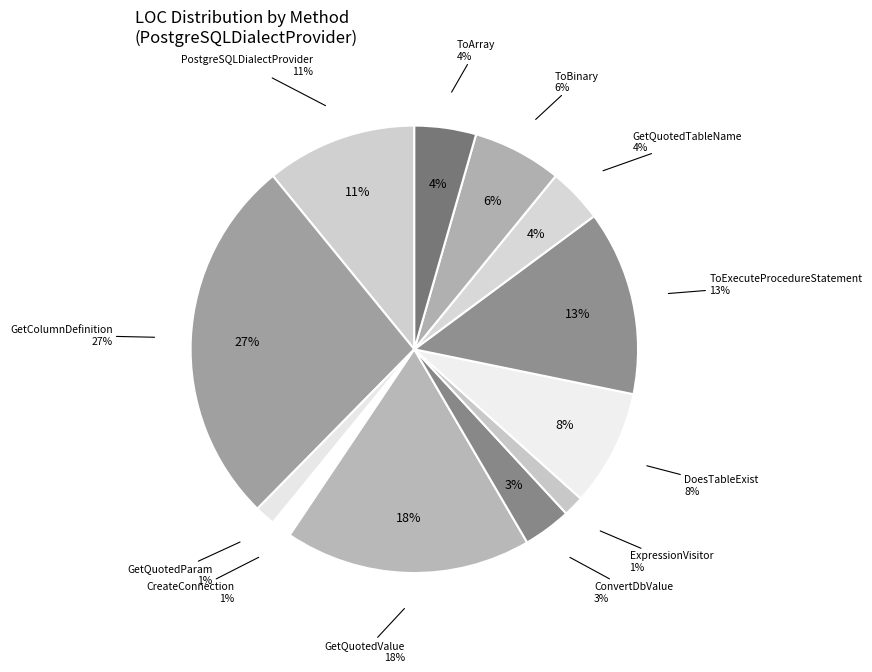

What is the largest slice in the pie chart?

GetColumnDefinition